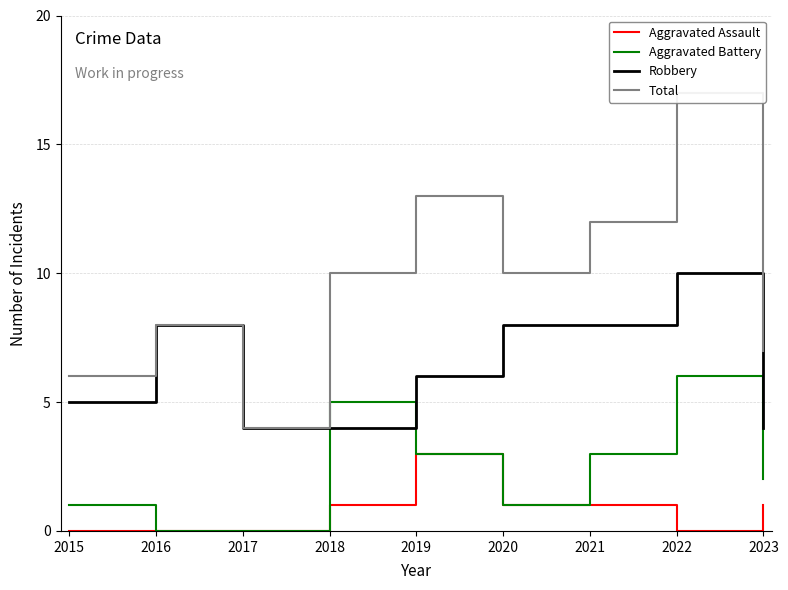

How many interior local peaks does the Aggravated Assault series have?

1